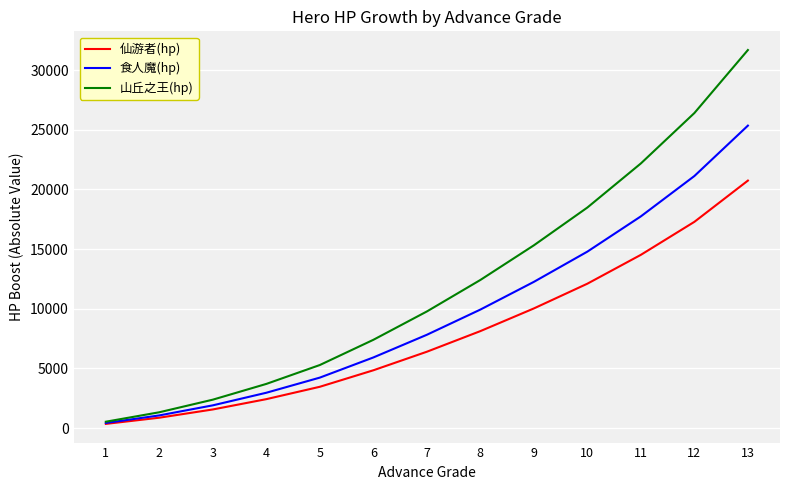

Reading left to right, what are all the values shown in this chart?

仙游者(hp): 1=345	2=864	3=1555	4=2419	5=3456	6=4838	7=6393	8=8121	9=10022	10=12096	11=14515	12=17280	13=20736
食人魔(hp): 1=422	2=1056	3=1900	4=2956	5=4224	6=5913	7=7814	8=9926	9=12249	10=14784	11=17740	12=21120	13=25344
山丘之王(hp): 1=528	2=1320	3=2376	4=3696	5=5280	6=7392	7=9768	8=12408	9=15312	10=18480	11=22176	12=26400	13=31680